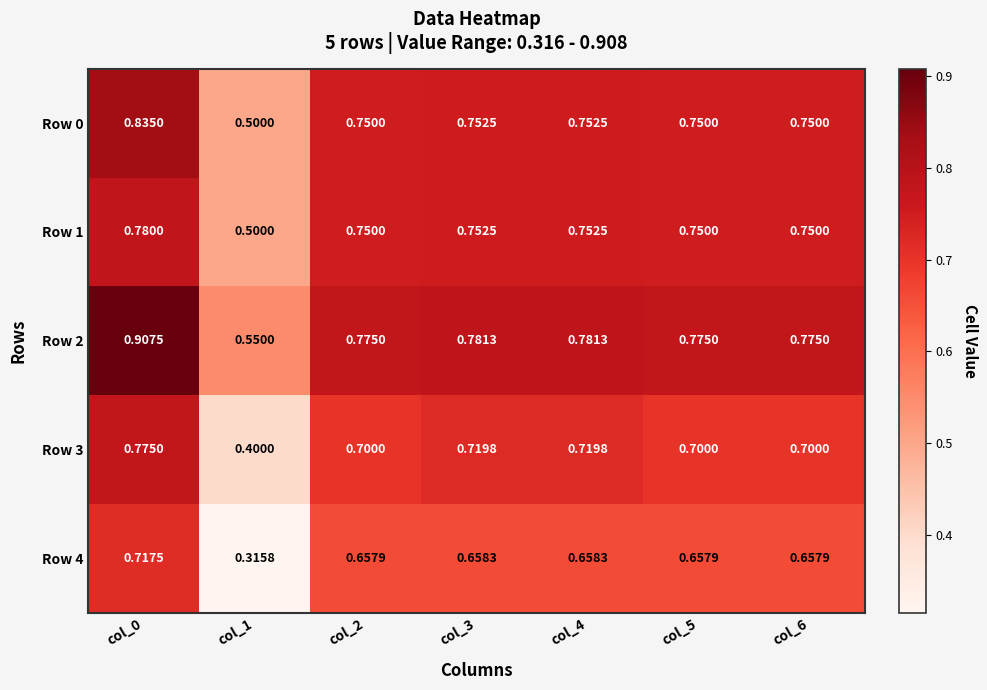

Is the value of Row 0 at col_3 greater than the value of Row 2 at col_1?

Yes